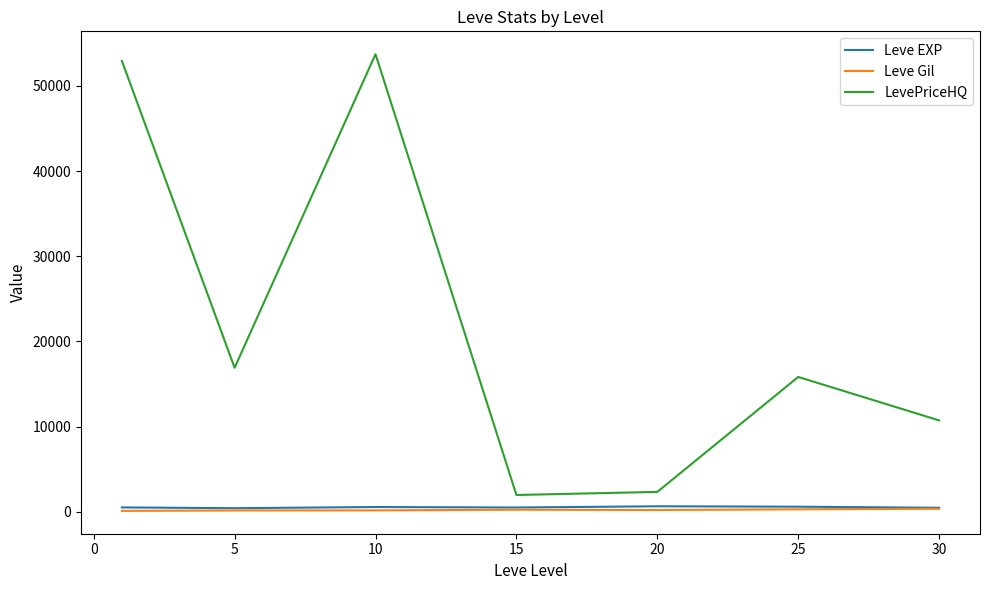

Which series has the largest total across all categories?

LevePriceHQ